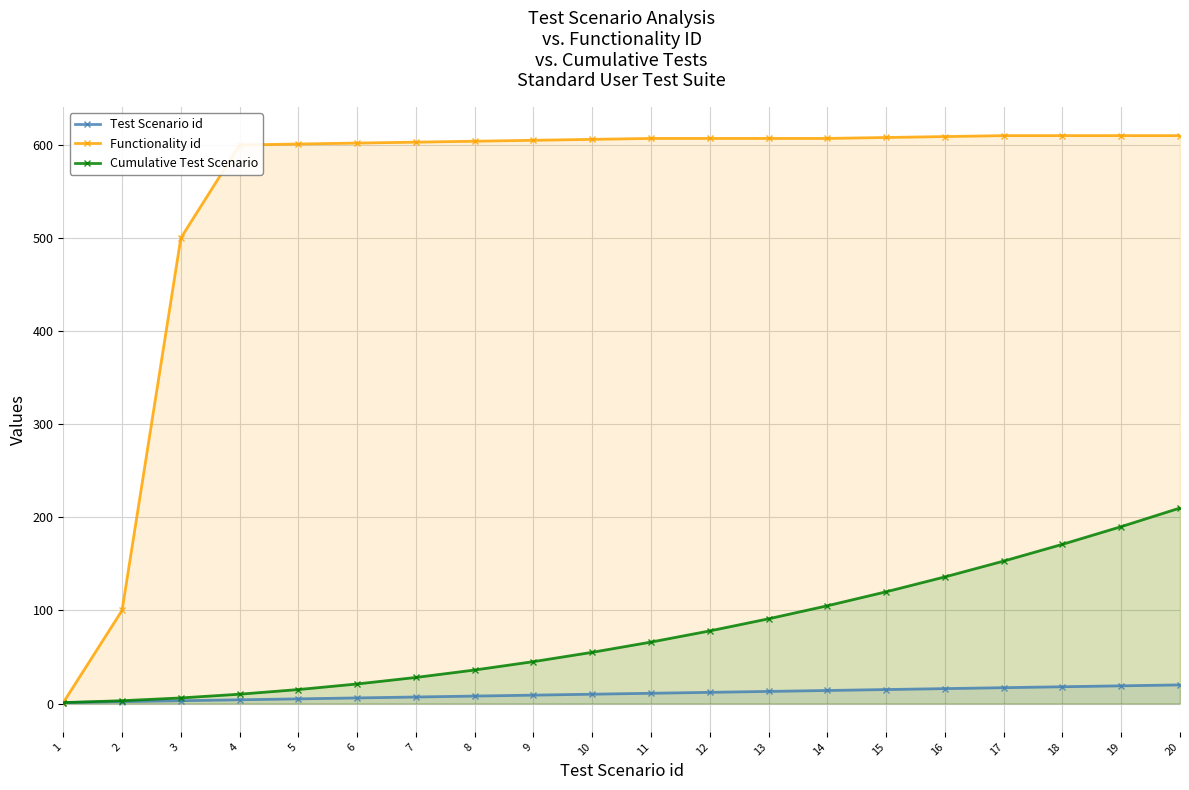

List the series in order of their peak value, highest first.

Functionality id, Cumulative Test Scenario, Test Scenario id